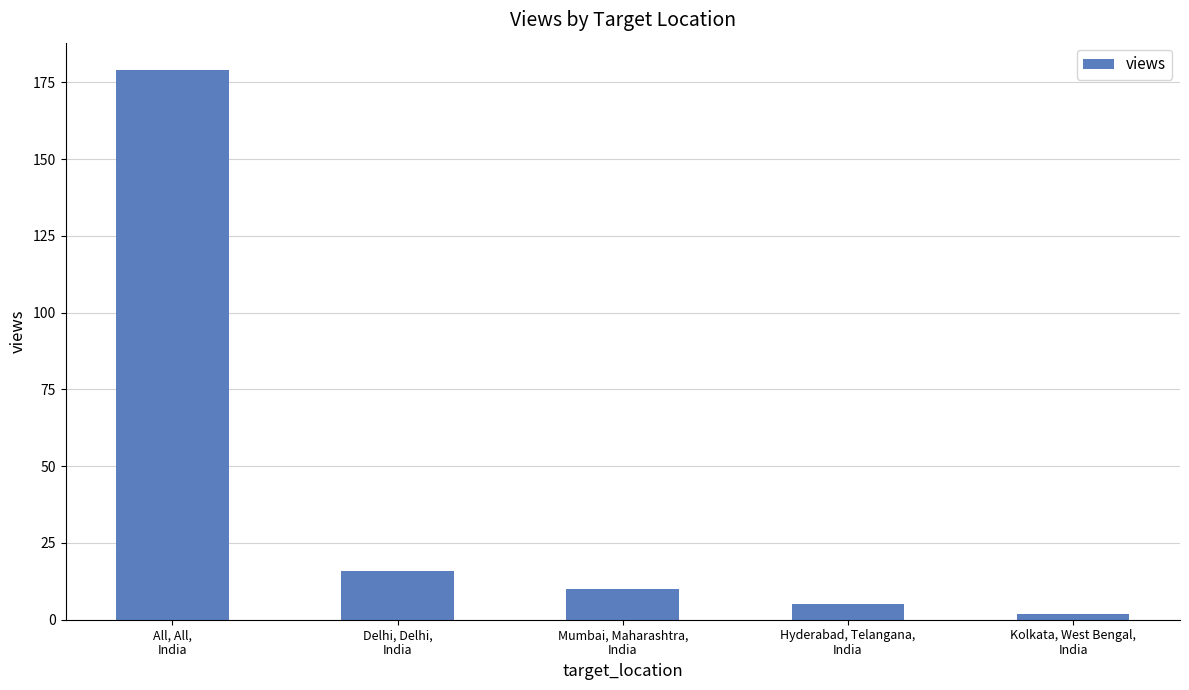

Reading right to left, what are all the values shown in this chart?

2	5	10	16	179